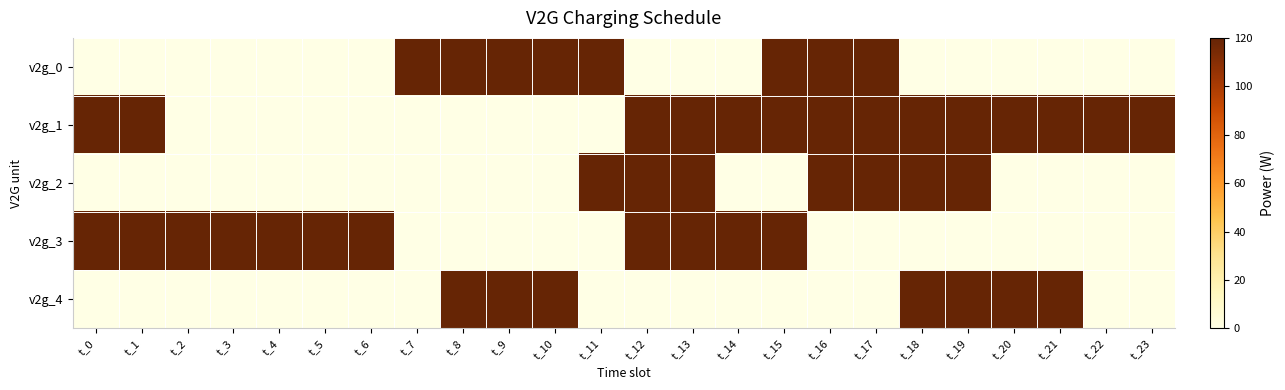

At how many categories does at least one series exceed 81?

24